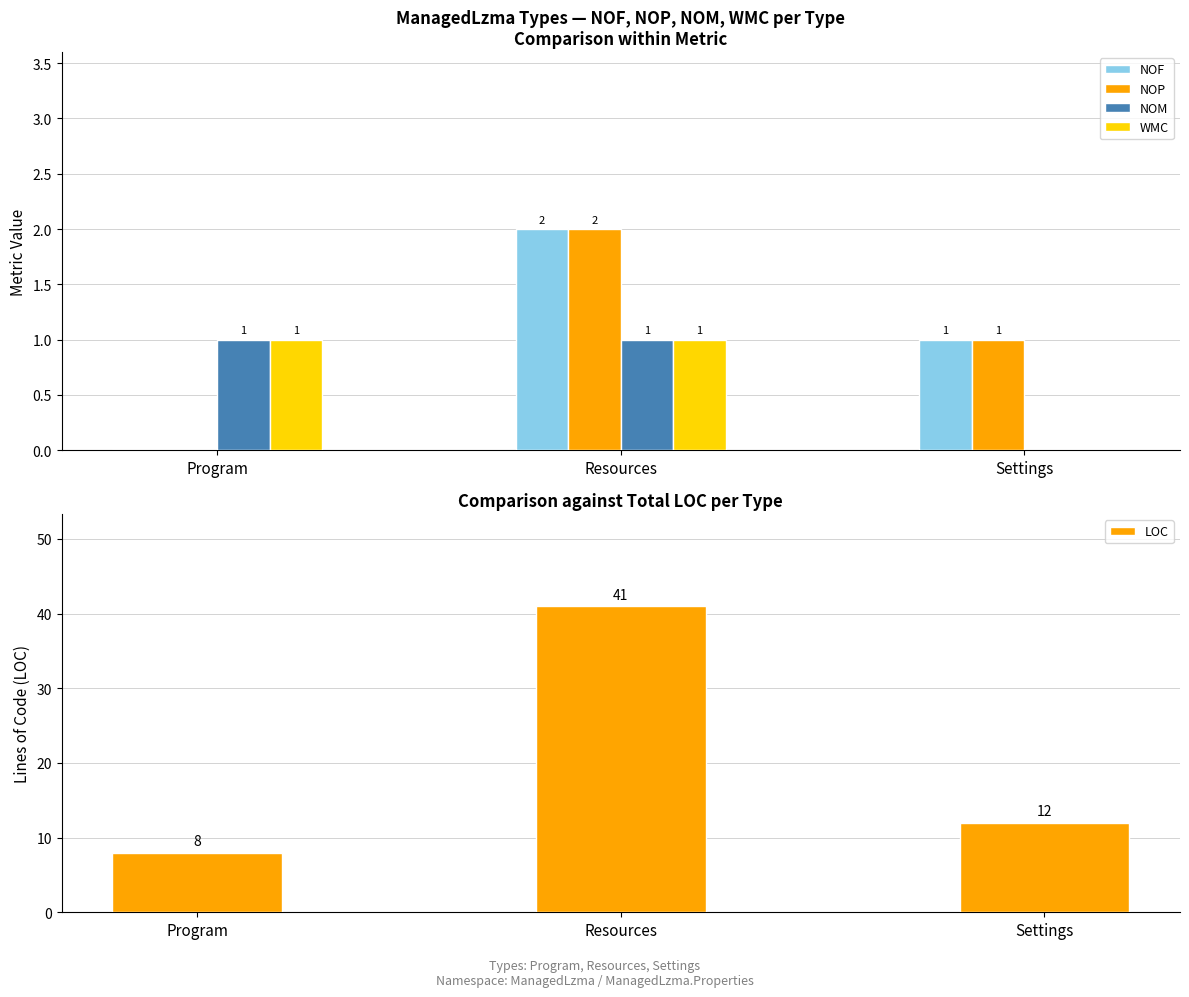

What is the label of the 3rd bar from the left?

Settings